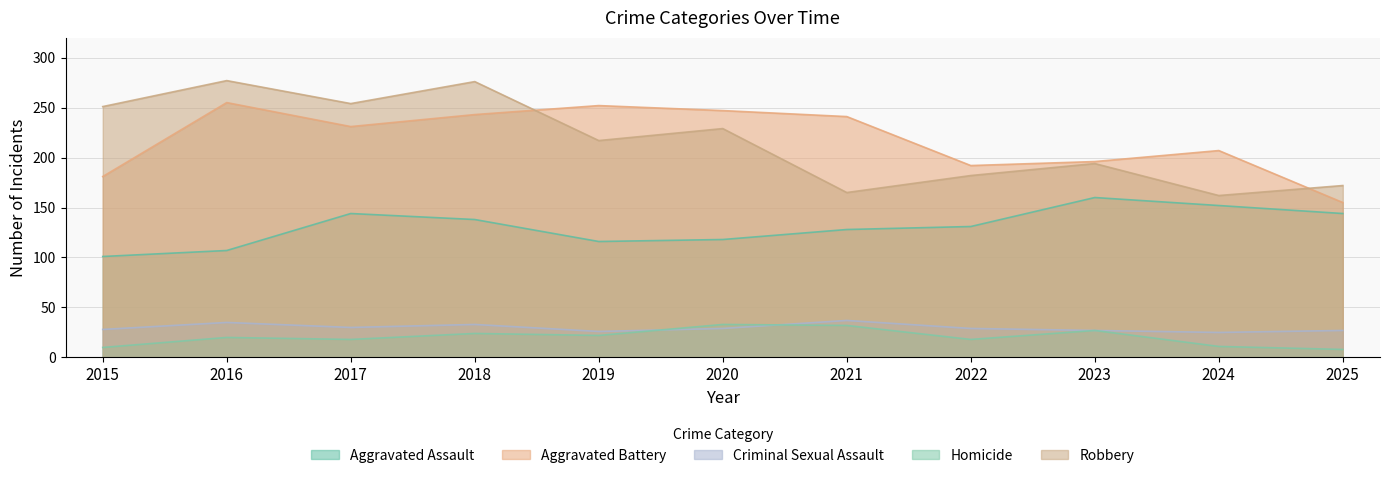

Where is Homicide nearest to the value 20?

2016